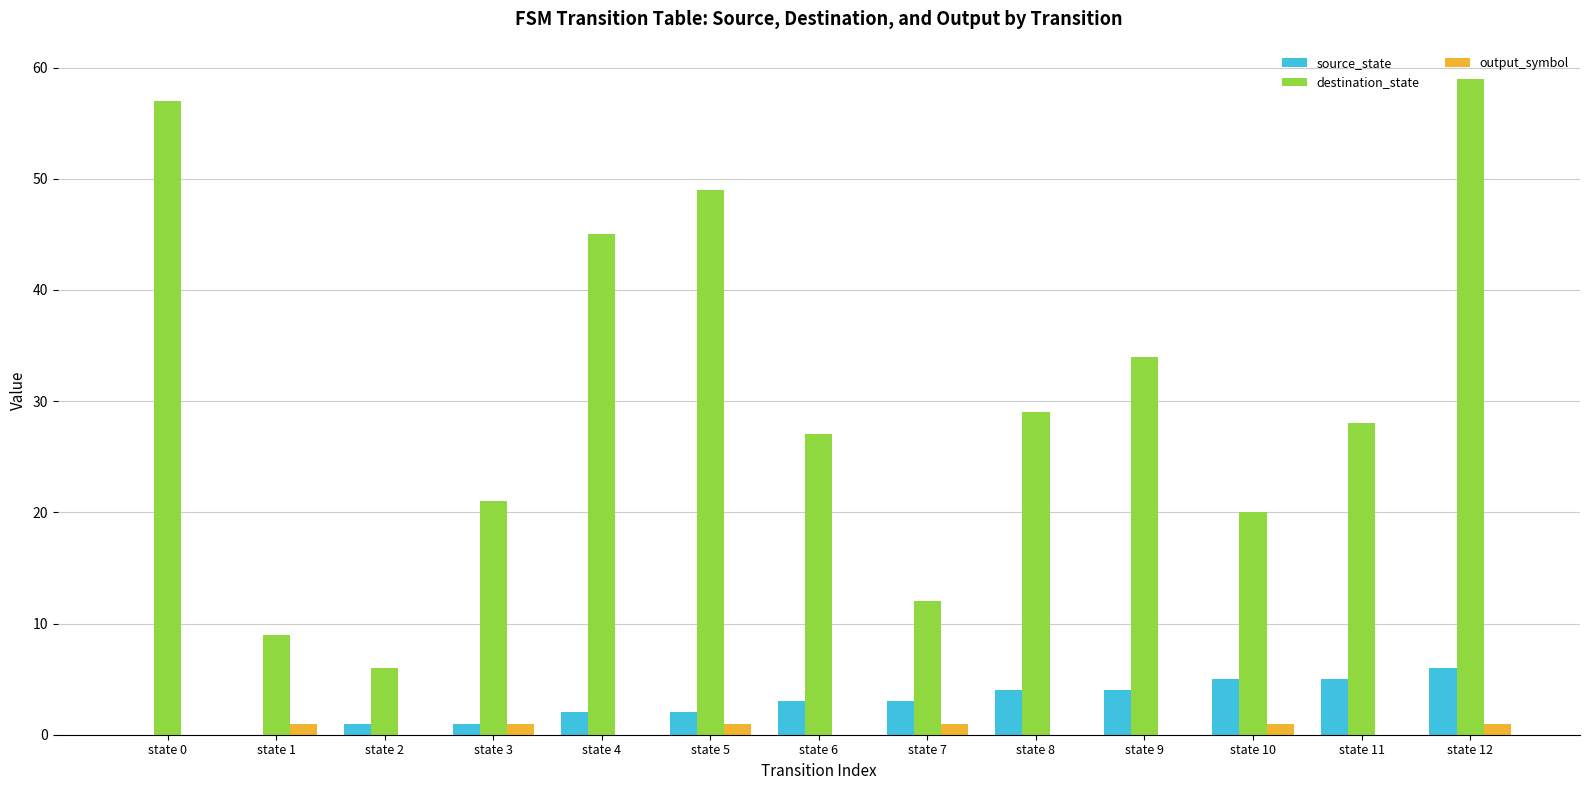

Reading right to left, list all the values displayed in this chart.

source_state: 6	5	5	4	4	3	3	2	2	1	1	0	0
destination_state: 59	28	20	34	29	12	27	49	45	21	6	9	57
output_symbol: 1	0	1	0	0	1	0	1	0	1	0	1	0